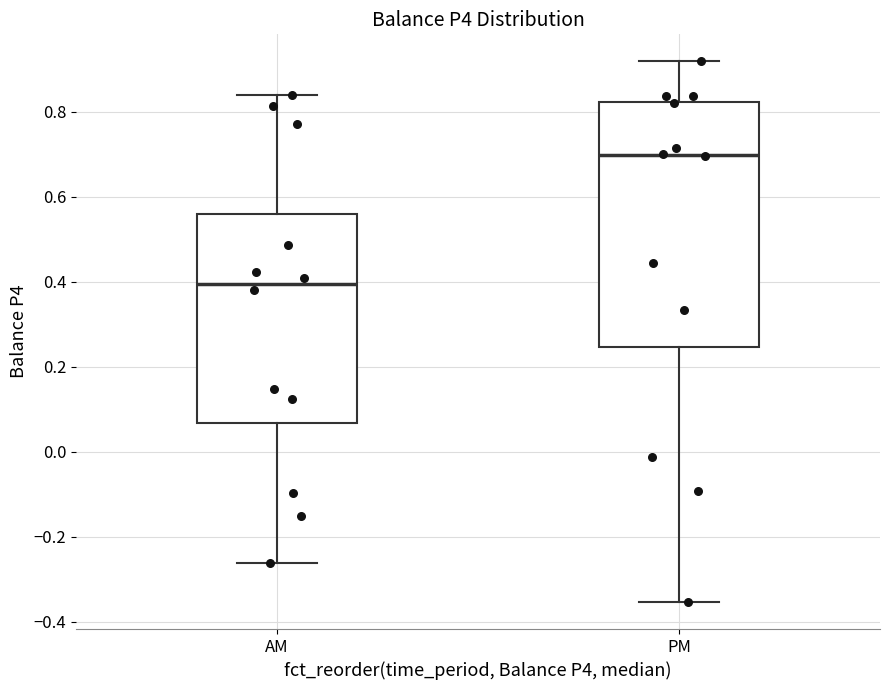

Which box is the tallest, from its lower edge to its upper edge?

PM